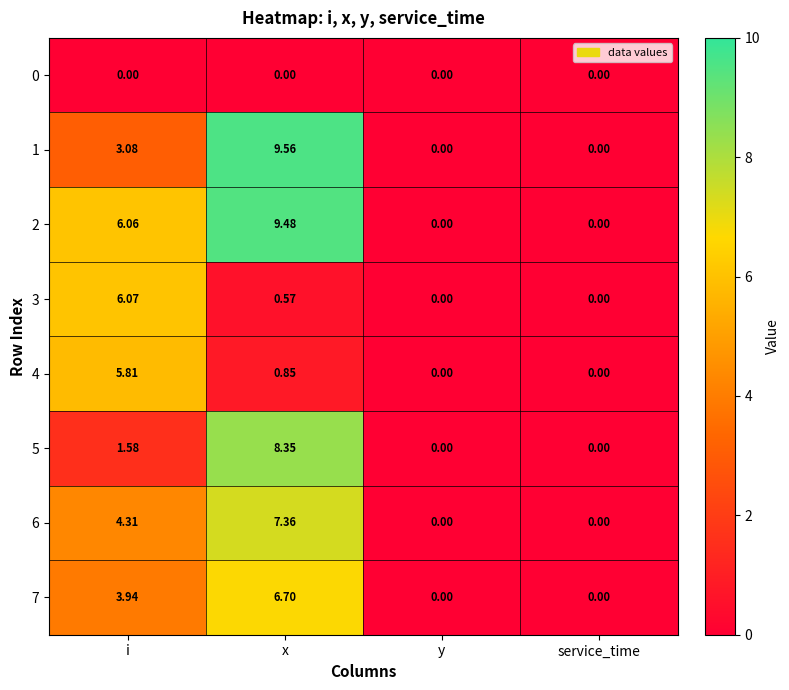

At how many categories does at least one series exceed 2?

2